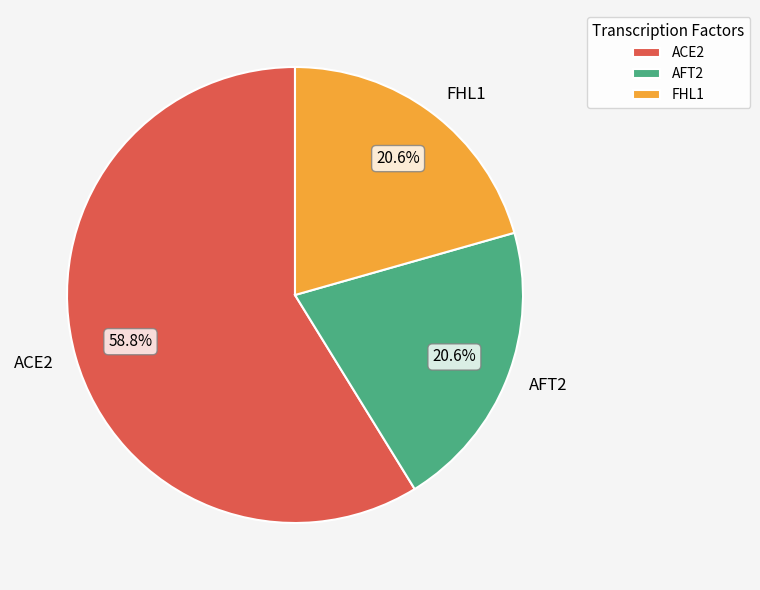

What percentage is the AFT2 slice, to the nearest percent?

21%